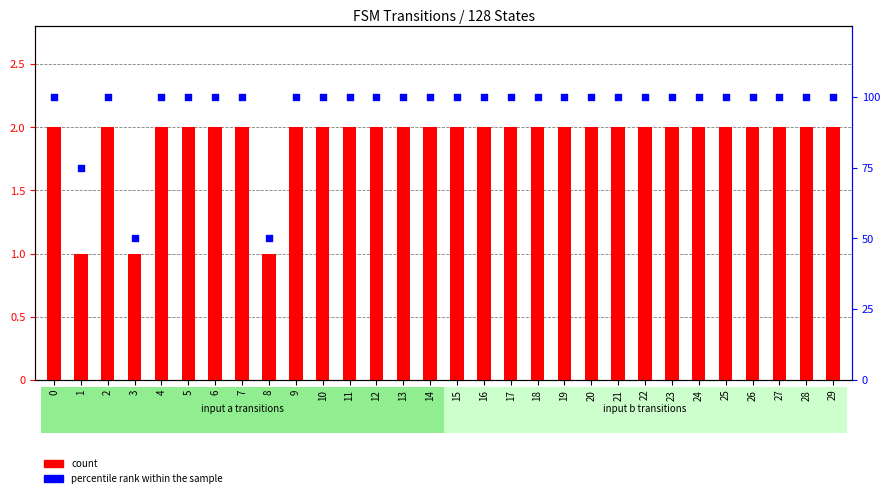

At how many categories does at least one series exceed 89?

27